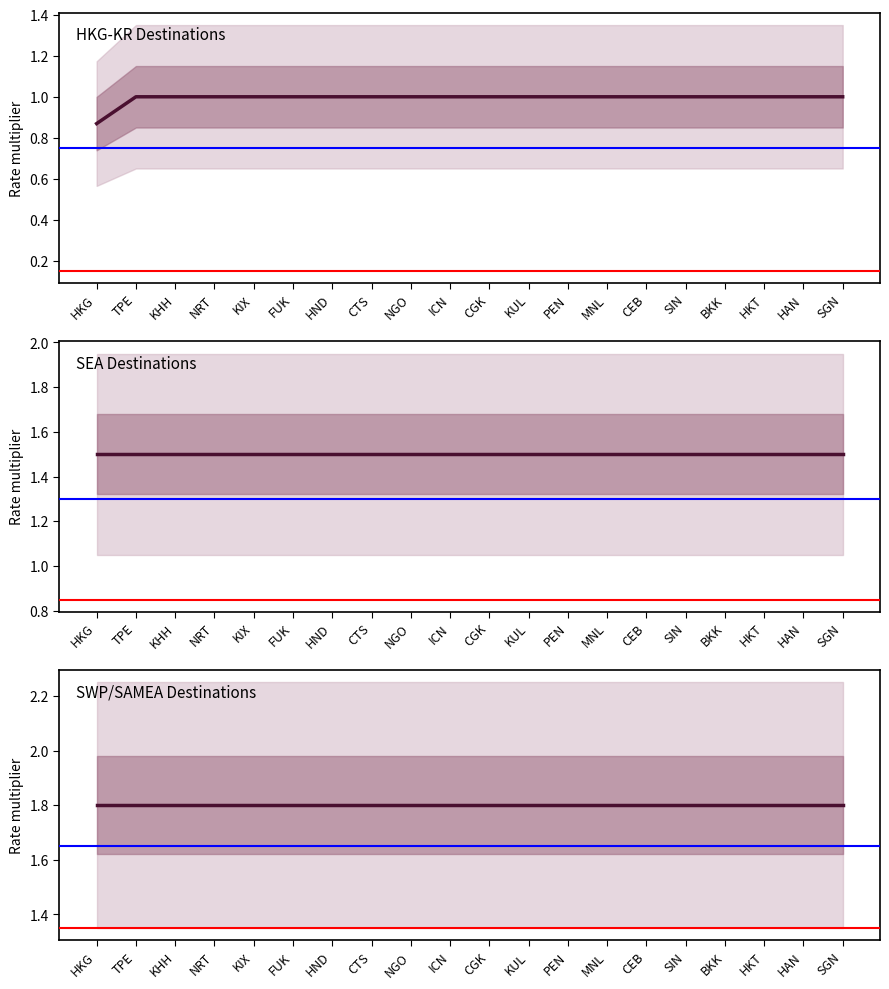

Does the chart have visible grid lines?

No